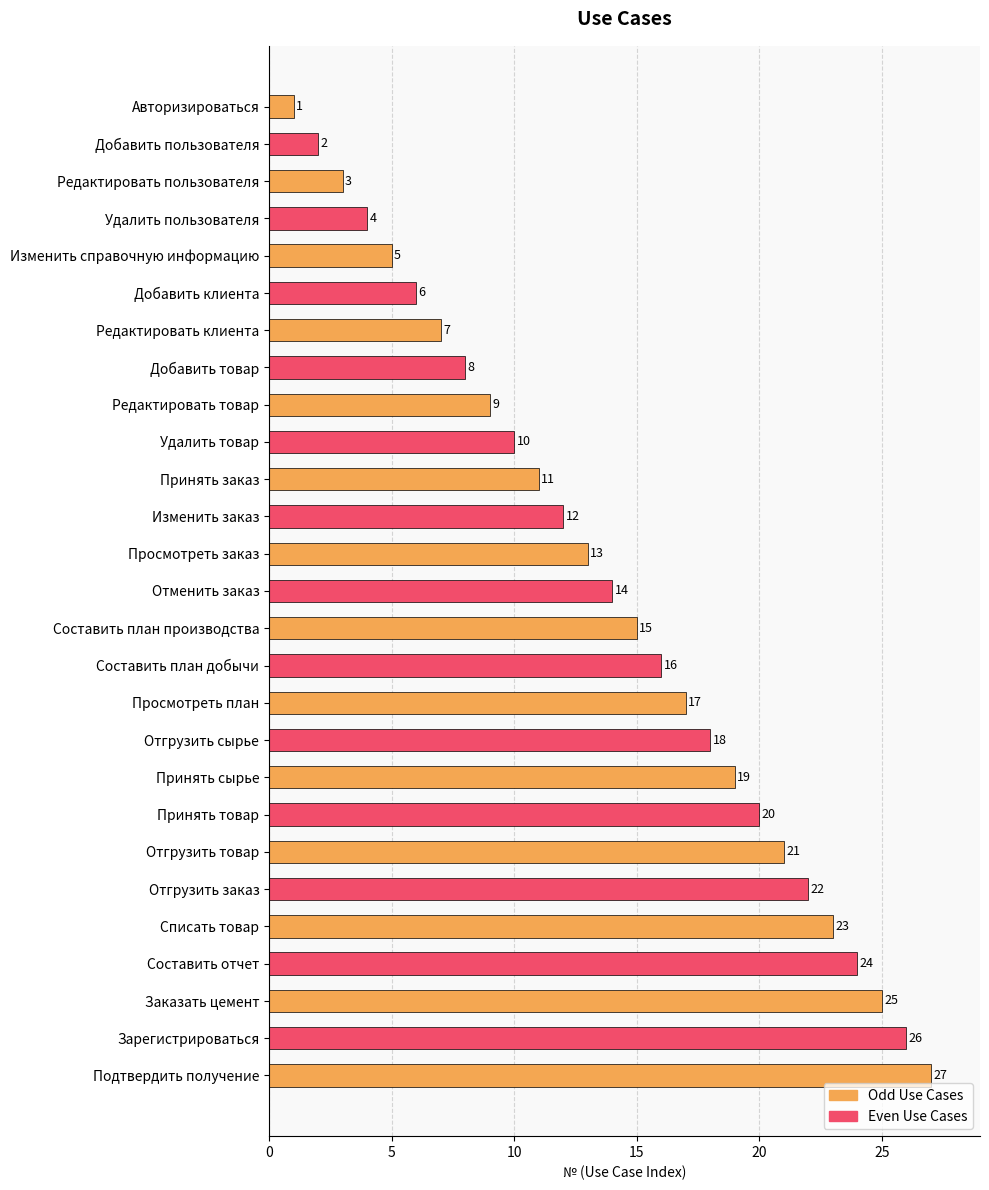

List the labels in order of value, smallest first.

Авторизироваться, Добавить пользователя, Редактировать пользователя, Удалить пользователя, Изменить справочную информацию, Добавить клиента, Редактировать клиента, Добавить товар, Редактировать товар, Удалить товар, Принять заказ, Изменить заказ, Просмотреть заказ, Отменить заказ, Составить план производства, Составить план добычи, Просмотреть план, Отгрузить сырье, Принять сырье, Принять товар, Отгрузить товар, Отгрузить заказ, Списать товар, Составить отчет, Заказать цемент, Зарегистрироваться, Подтвердить получение